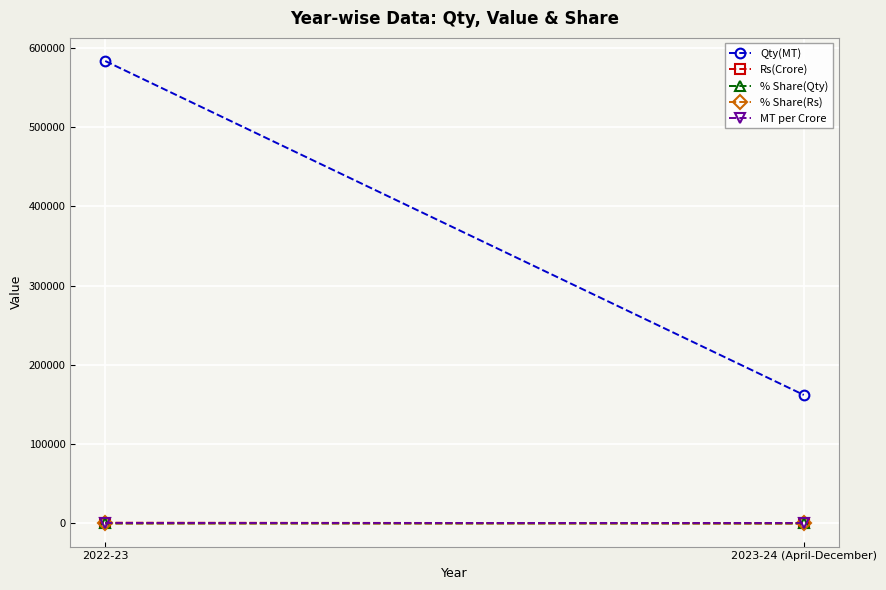

What are all the series names shown in the legend?

Qty(MT), Rs(Crore), % Share(Qty), % Share(Rs), MT per Crore